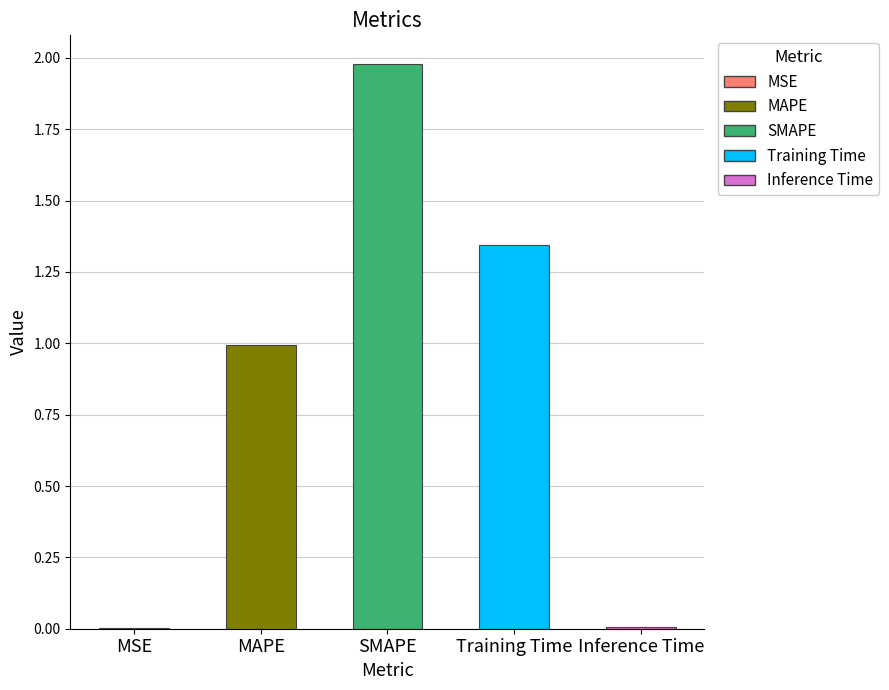

What is the change in value from MAPE to SMAPE?

+1.0